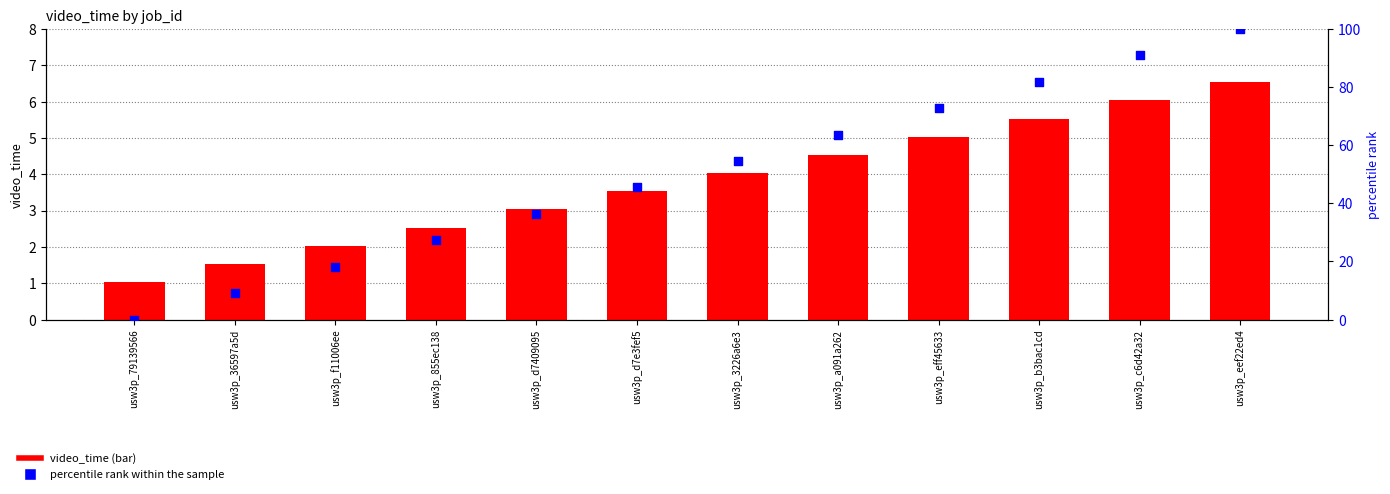

What is the total value across all series at usw3p_eff45633?

77.8